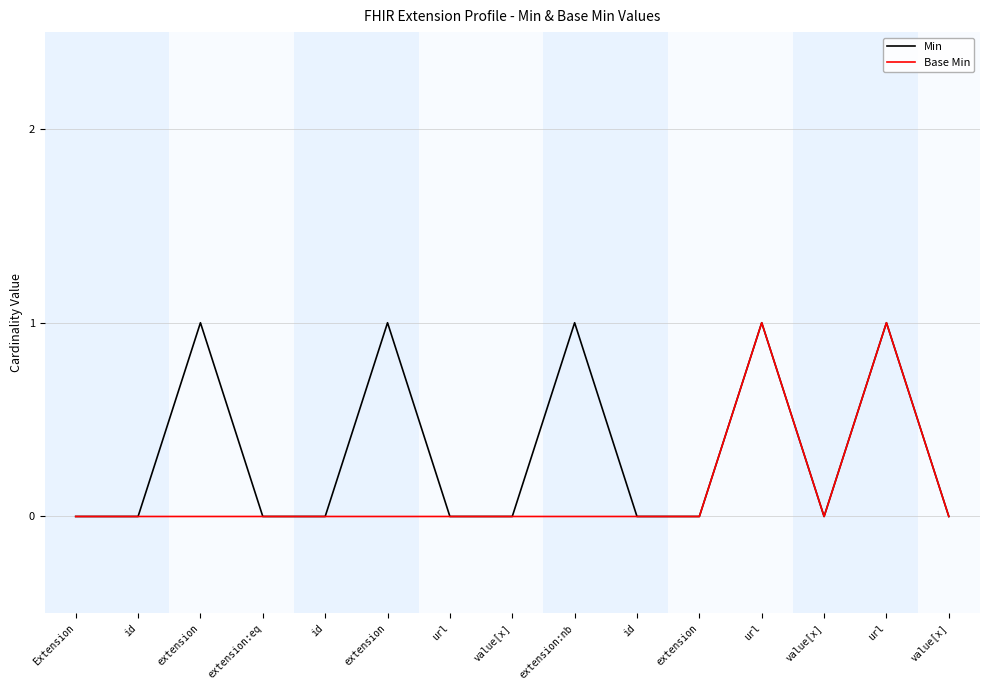

Reading left to right, what are all the values shown in this chart?

Min: 0	0	1	0	0	1	0	0	1	0	0	1	0	1	0
Base Min: 0	0	0	0	0	0	0	0	0	0	0	1	0	1	0